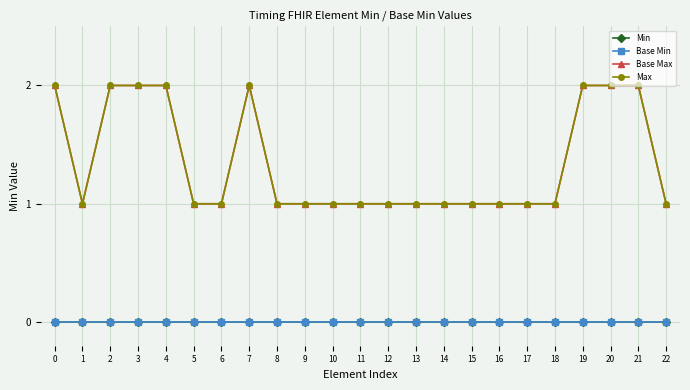

Does the chart have visible grid lines?

Yes